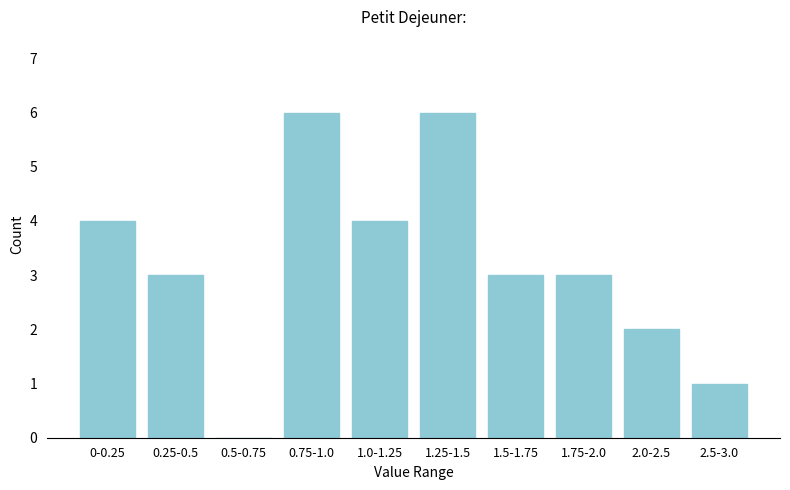

Reading left to right, what are all the values shown in this chart?

0-0.25=4	0.25-0.5=3	0.5-0.75=0	0.75-1.0=6	1.0-1.25=4	1.25-1.5=6	1.5-1.75=3	1.75-2.0=3	2.0-2.5=2	2.5-3.0=1